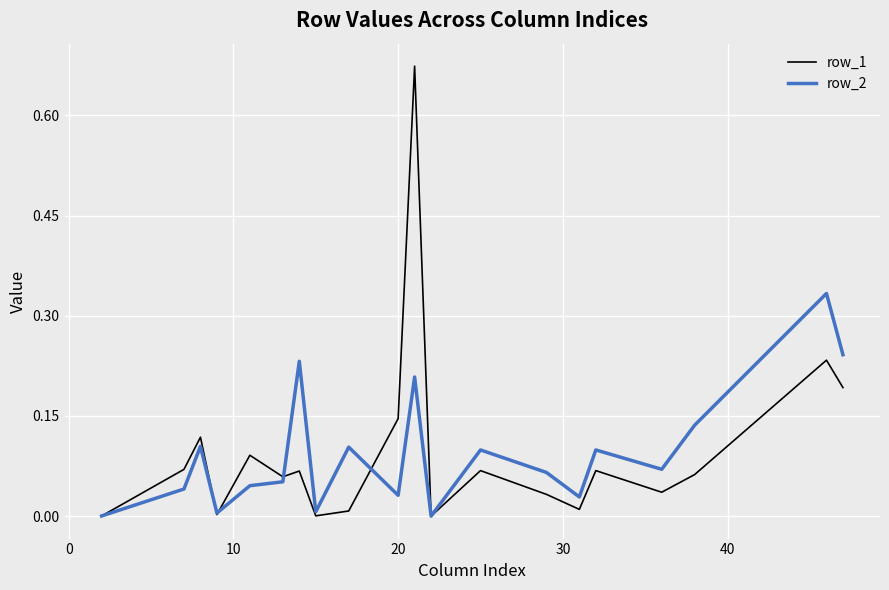

What is the sum of all row_1 values?

1.9